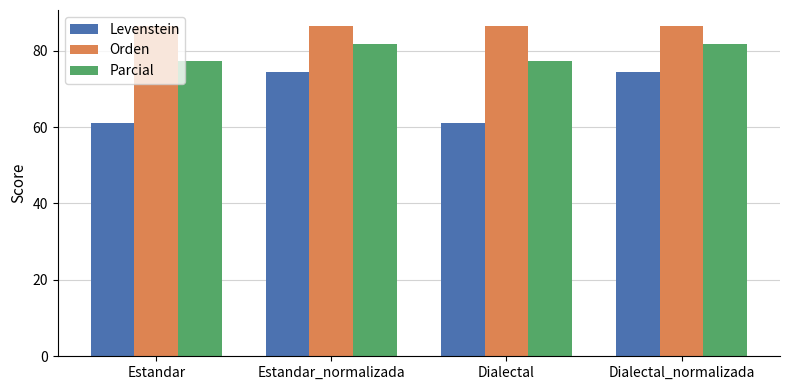

What is the lowest value of the Parcial series?

77.4